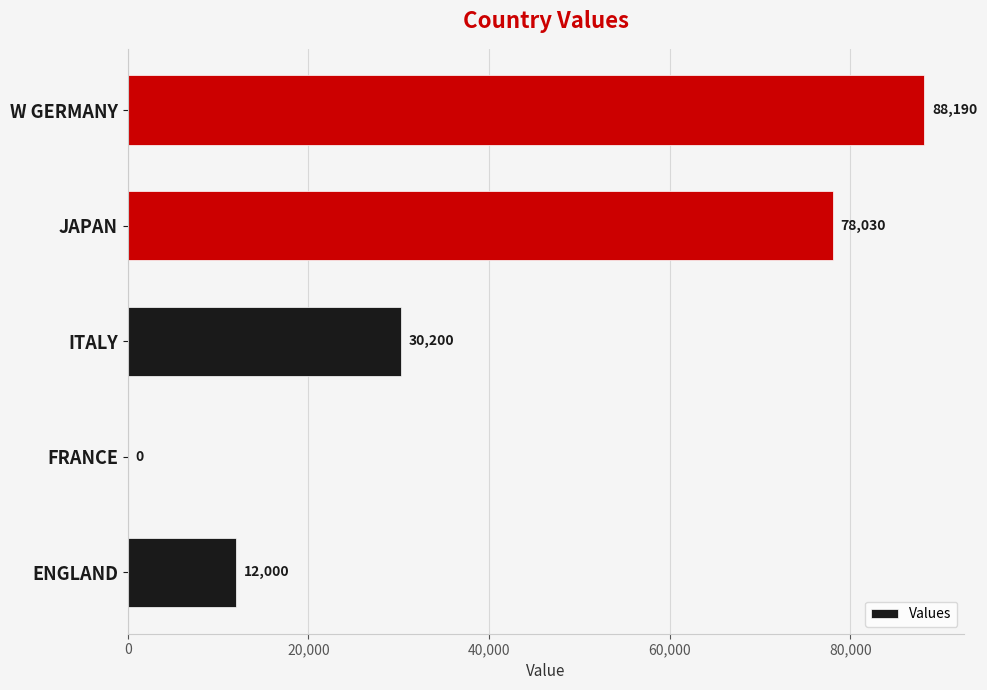

Reading top to bottom, what are all the values shown in this chart?

W GERMANY=88190	JAPAN=78030	ITALY=30200	FRANCE=0	ENGLAND=12000